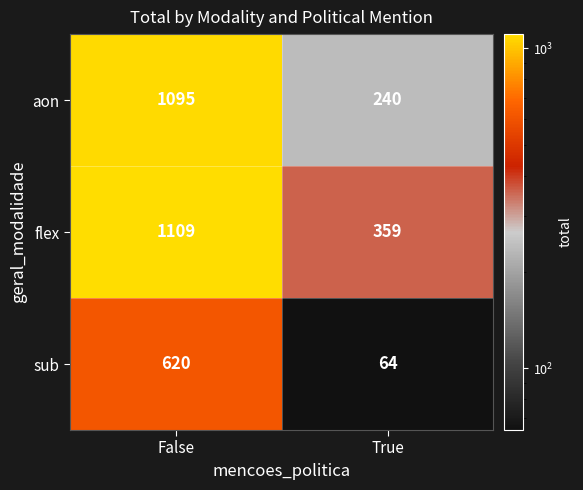

The value of aon at True is 344. True or false?

False